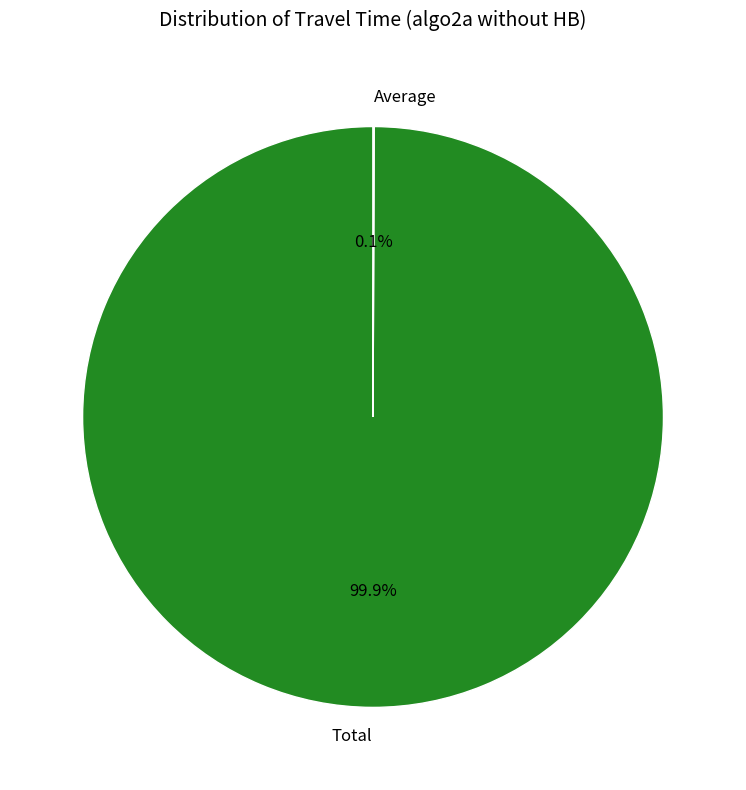

Is Total the majority of the pie?

Yes